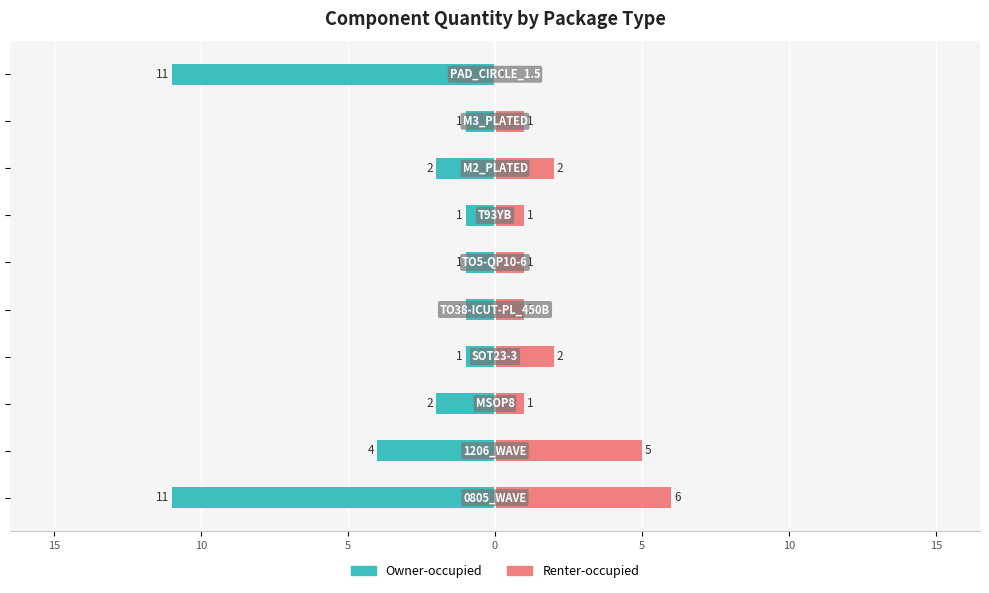

What is the lowest value of the Owner-occupied series?

-11